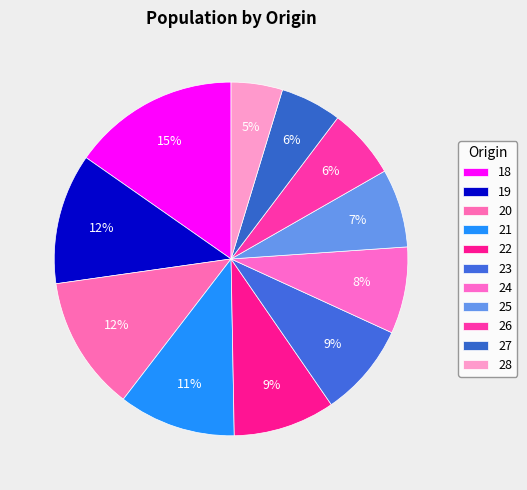

How many segments does this pie chart have?

11